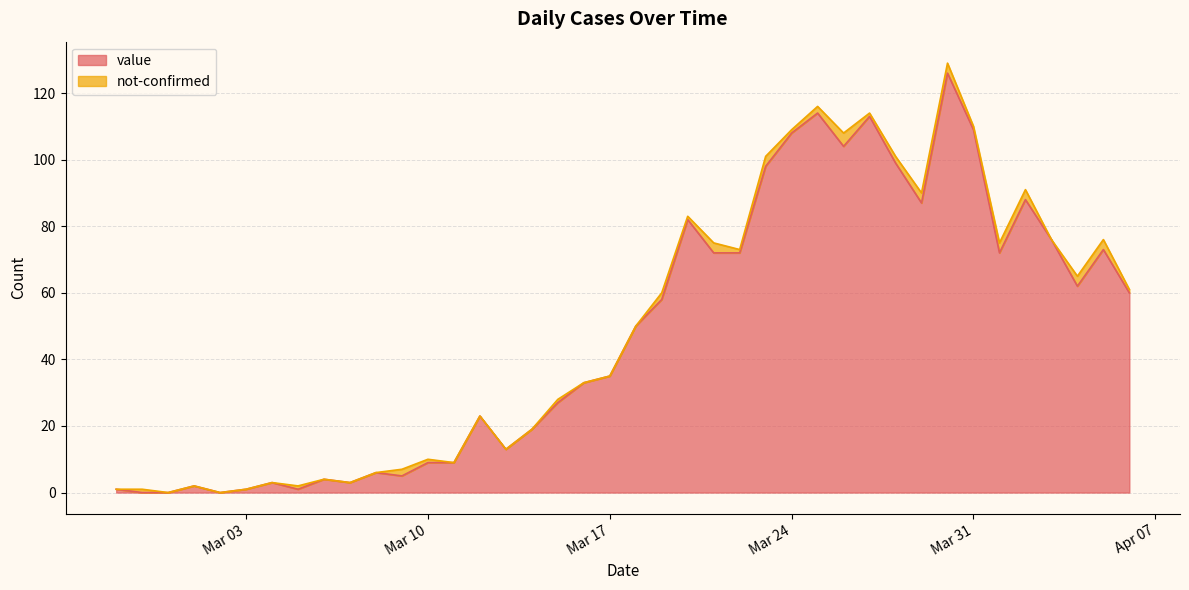

What value does the data have at 2020-03-15?

27